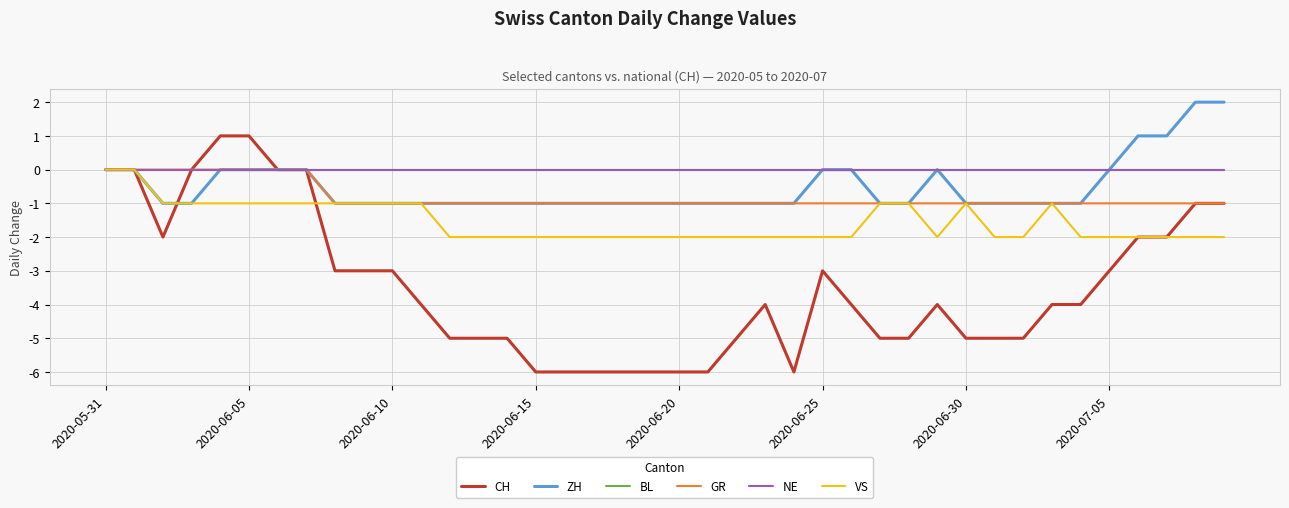

Is this an area chart (filled region under the line)?

No